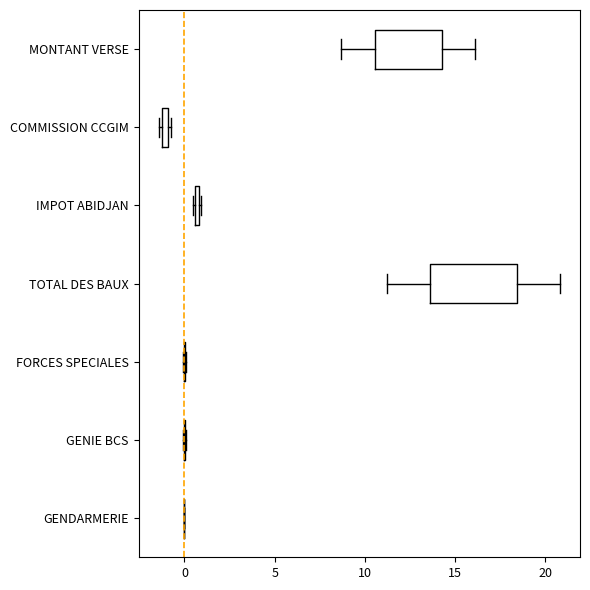

Comparing the boxes themselves (not the whiskers), which one is the widest?

TOTAL DES BAUX